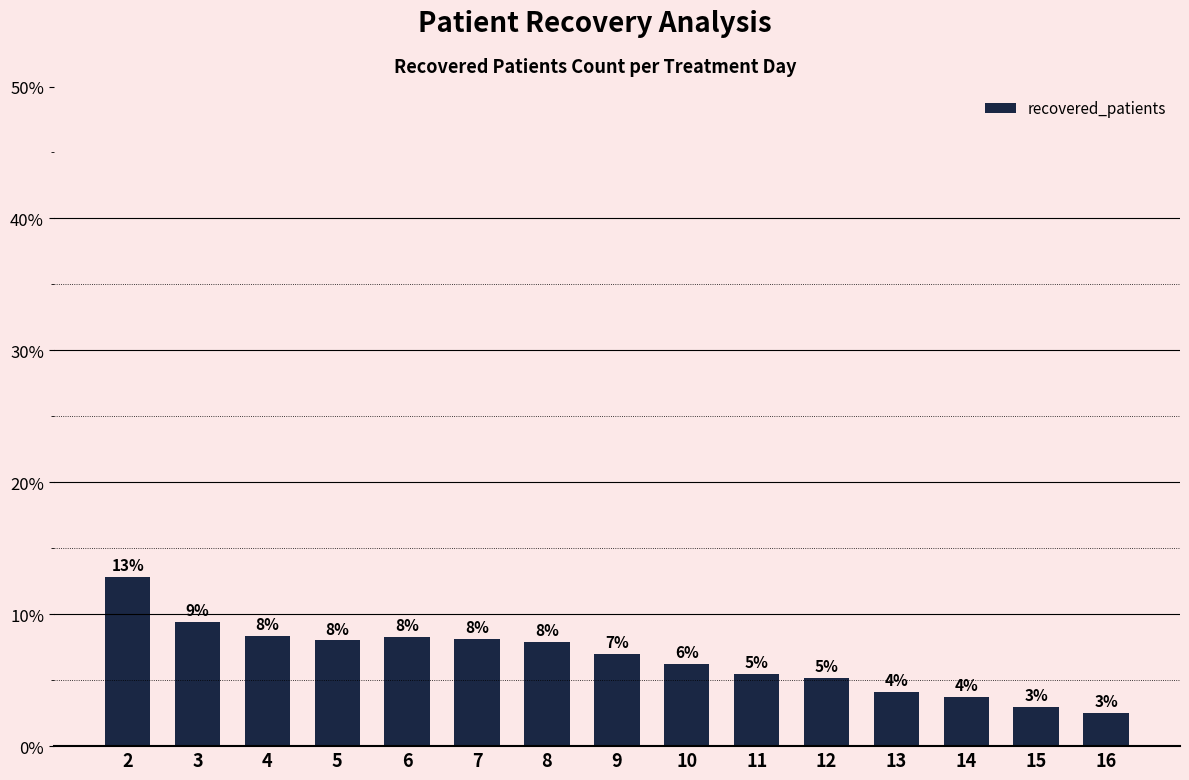

Between 6 and 15, which is larger?

6